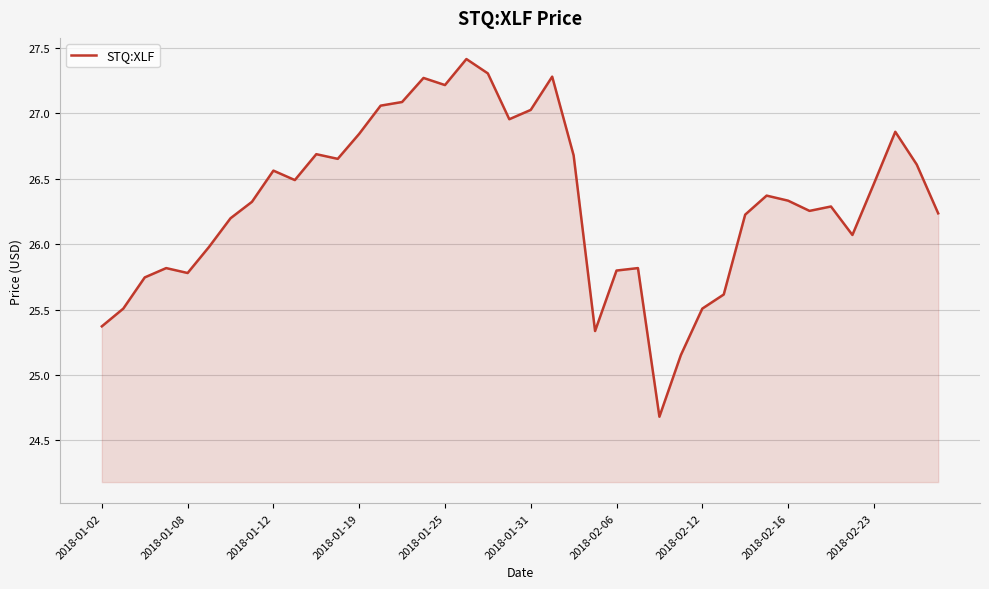

What is the greatest value displayed?

27.4